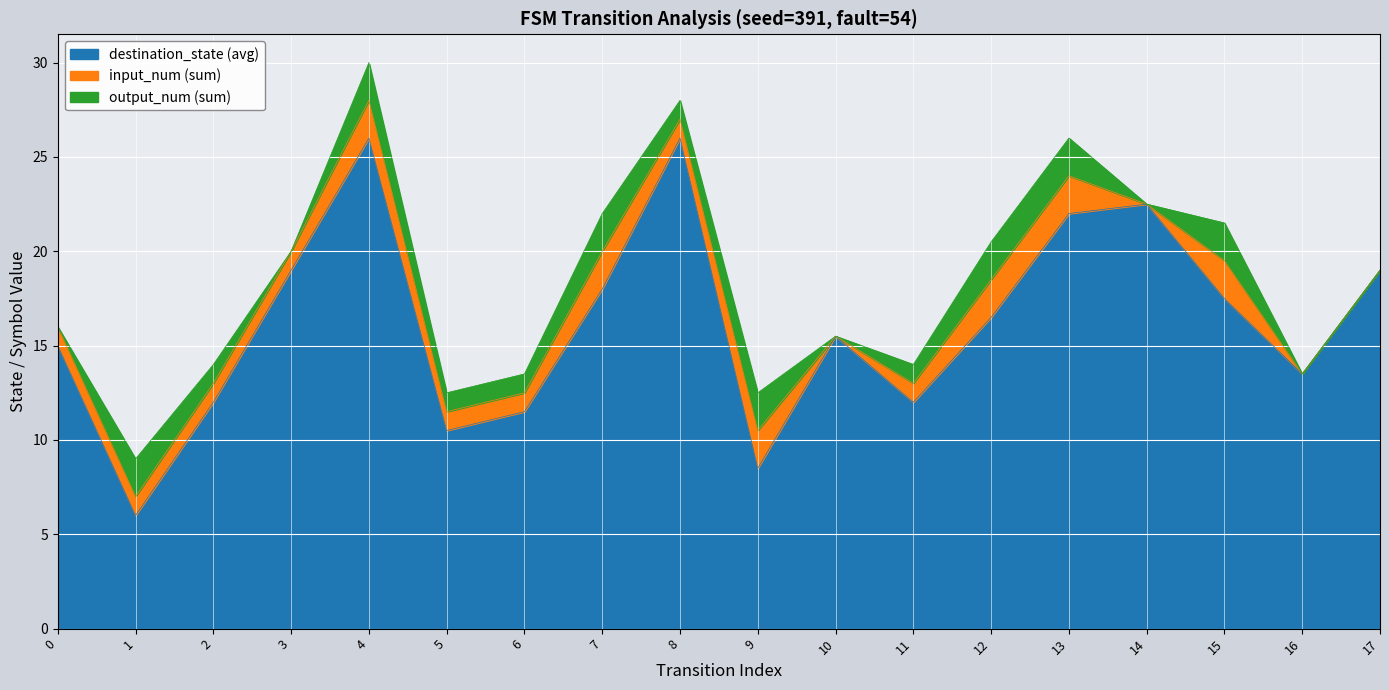

What is the highest value of the destination_state (avg) series?

26.0